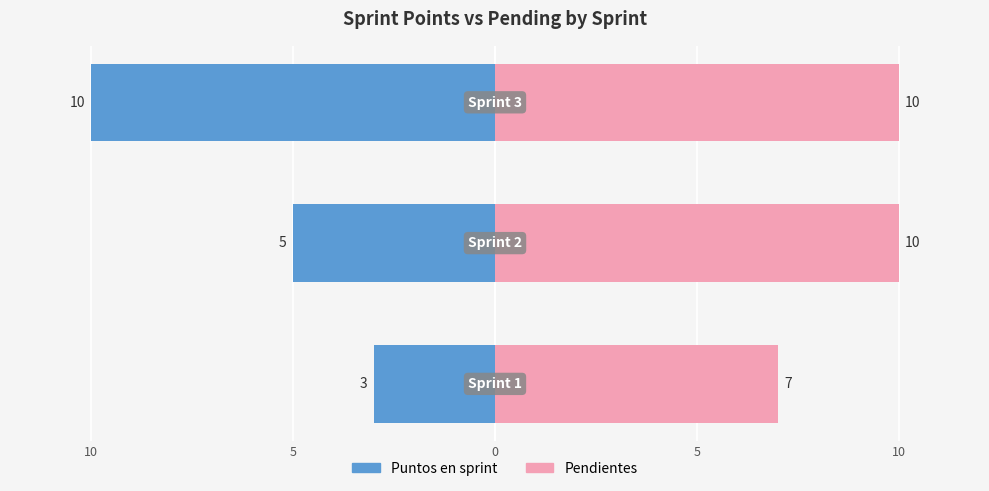

What is the value of the Pendientes bar at the 2nd from the left?

10